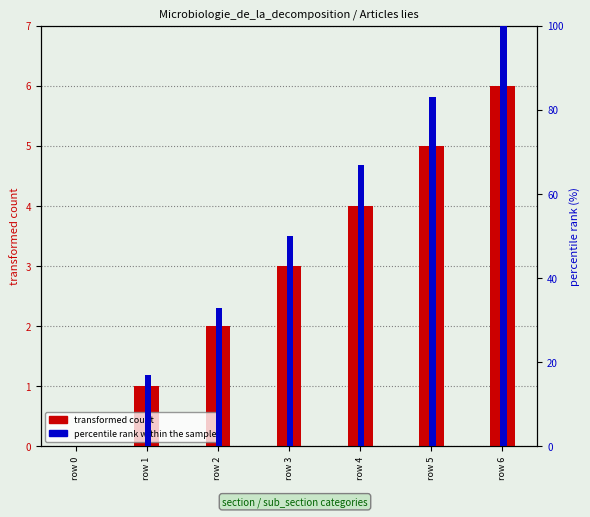

The transformed count series shows 5 at row 5. True or false?

True